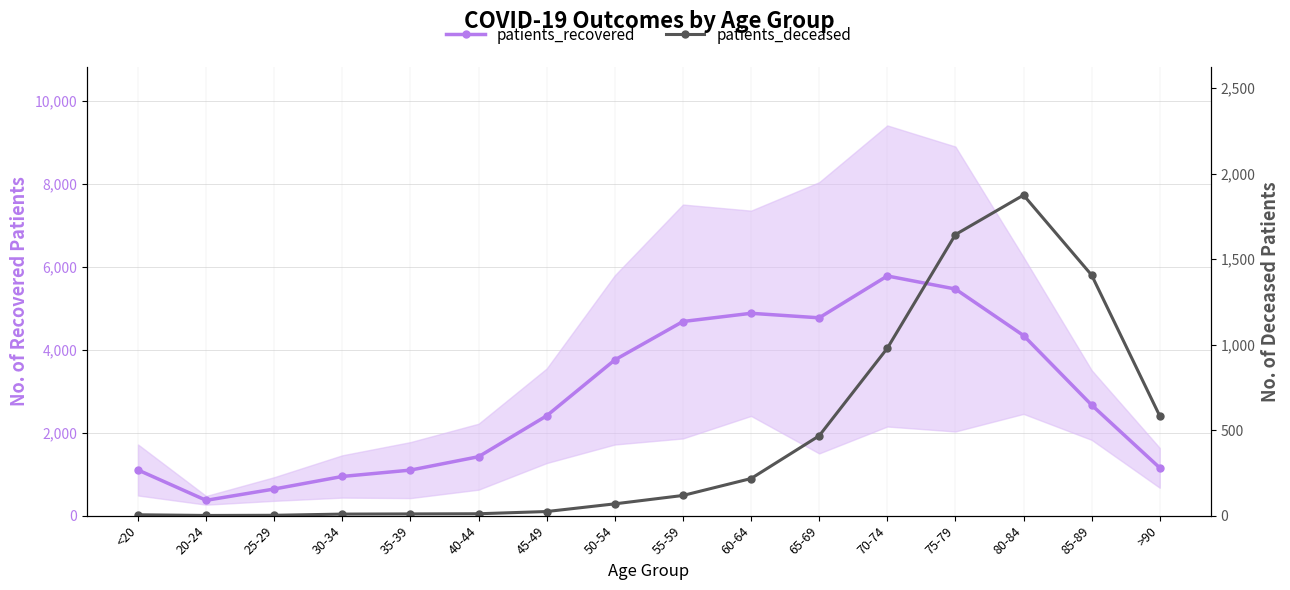

True or false: patients_deceased and patients_recovered cross at least once.

False